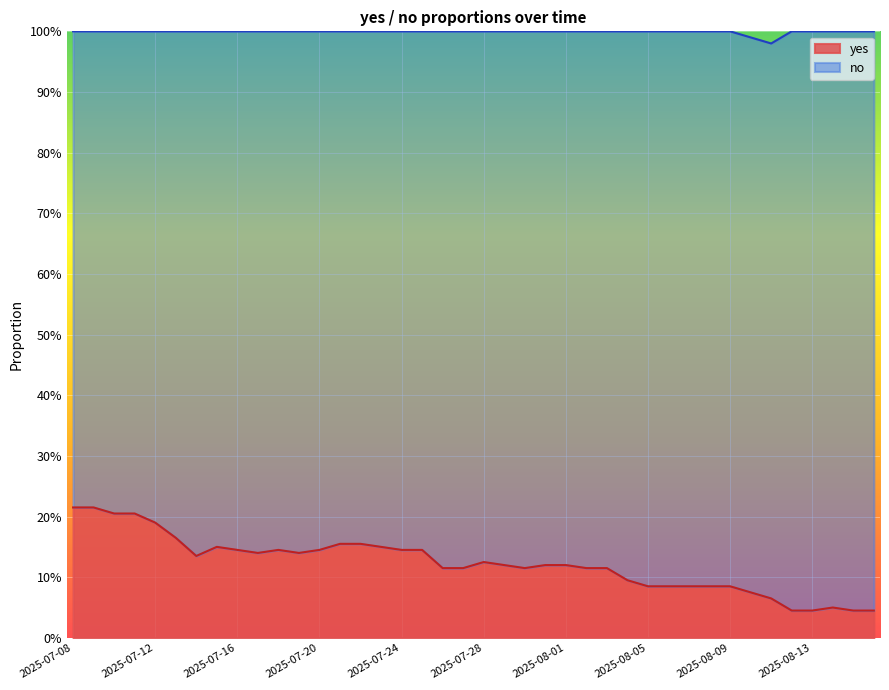

Count the values in the range 0 to 1.

40